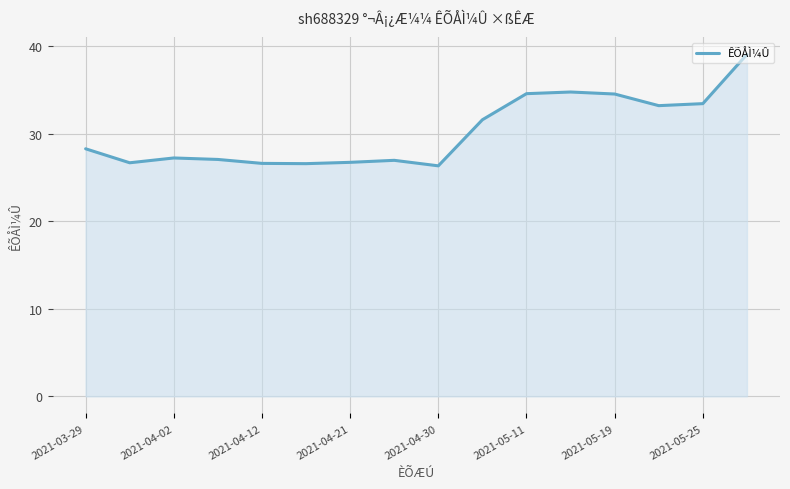

What is the difference between the maximum and minimum values?

12.7